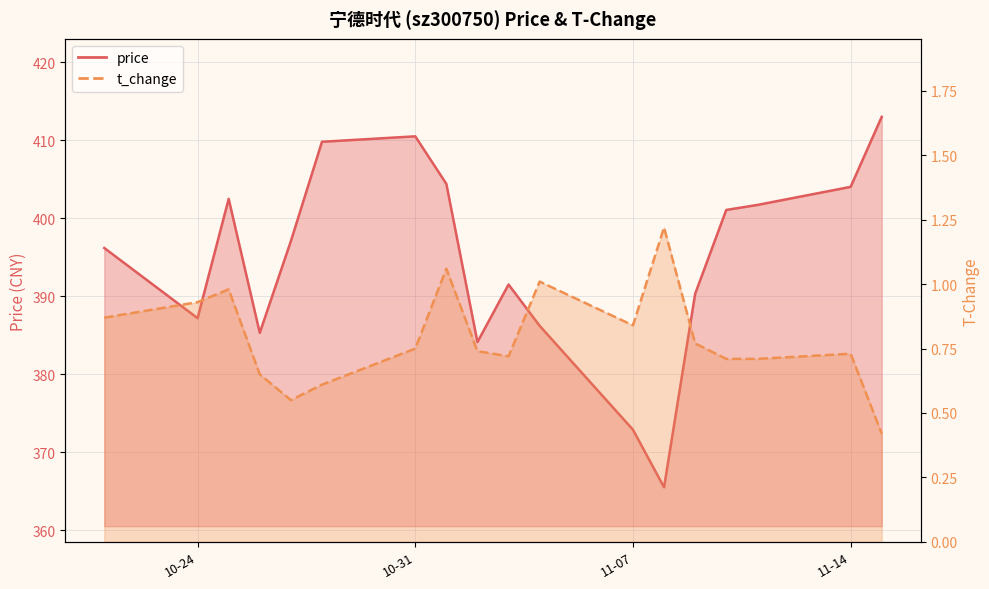

At which category is the sum across all series the highest?

2022-11-15